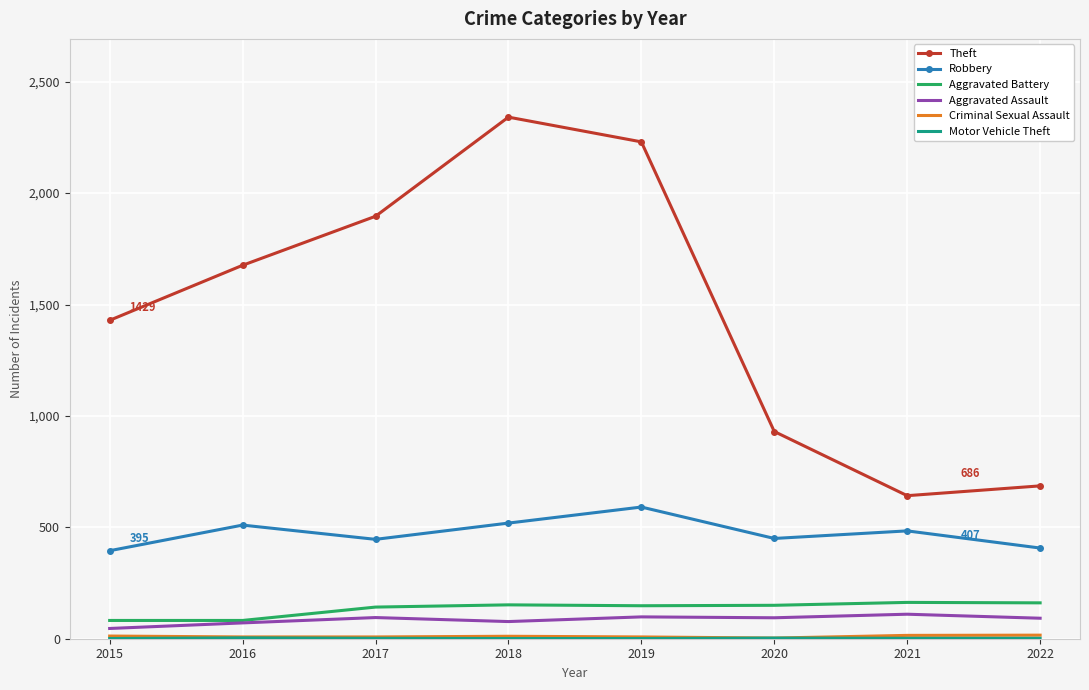

Which series has the largest range (max minus min)?

Theft